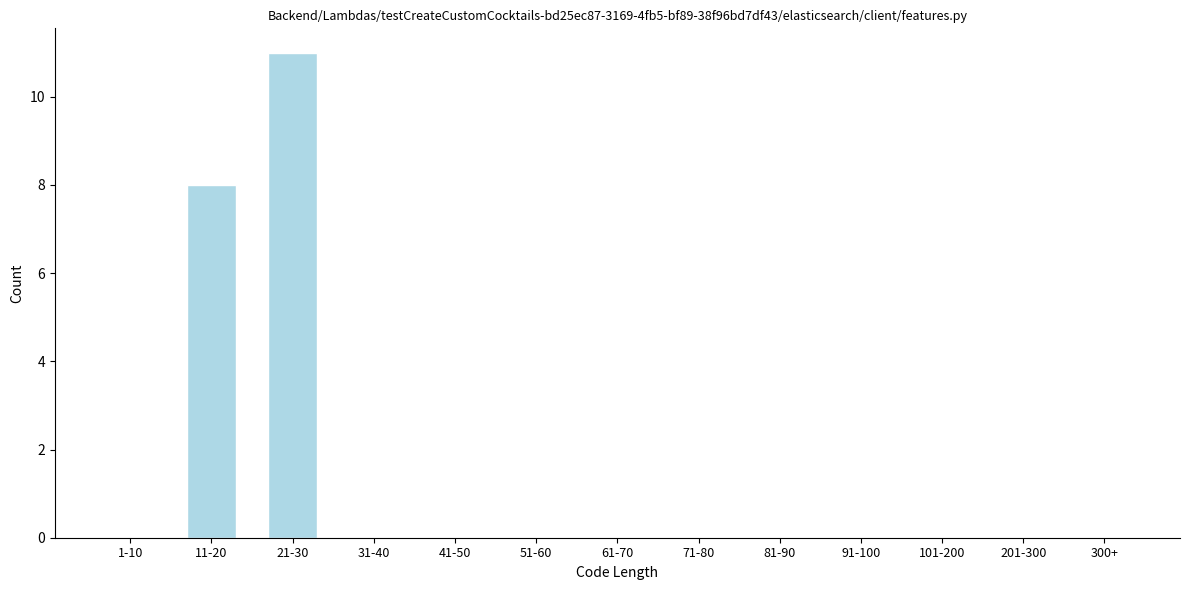

Reading left to right, list all the values displayed in this chart.

1-10=0	11-20=8	21-30=11	31-40=0	41-50=0	51-60=0	61-70=0	71-80=0	81-90=0	91-100=0	101-200=0	201-300=0	300+=0